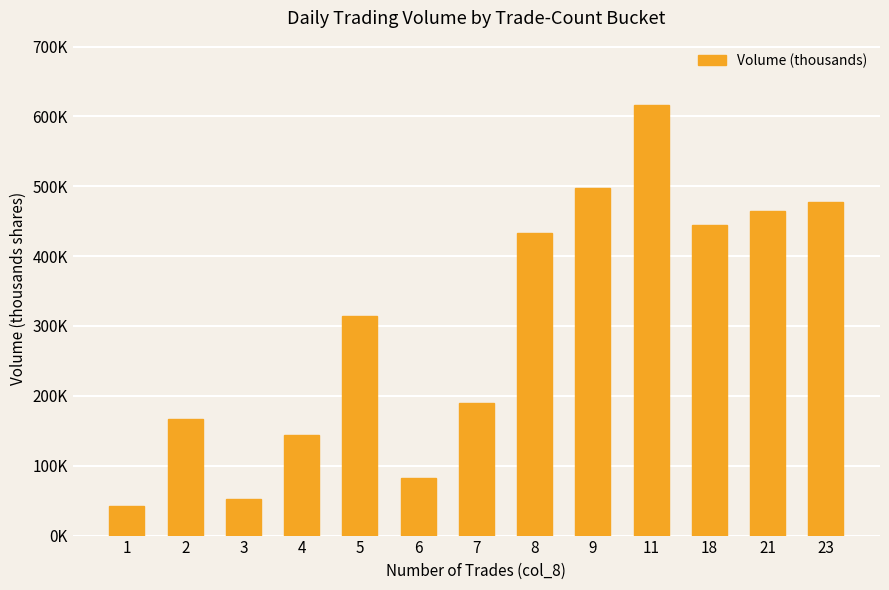

Are the bars horizontal?

No